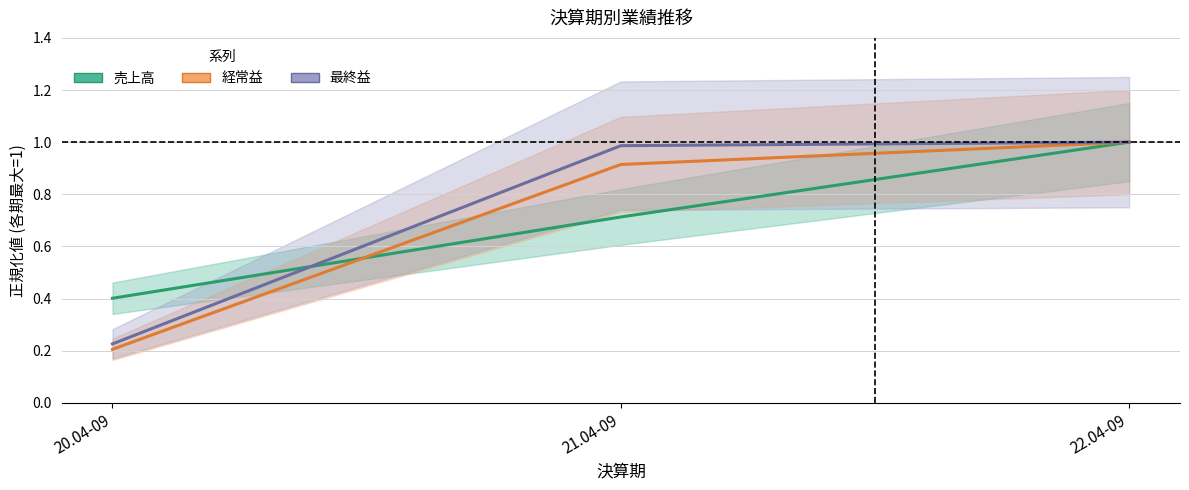

What is the average value of the 最終益 series?

0.7